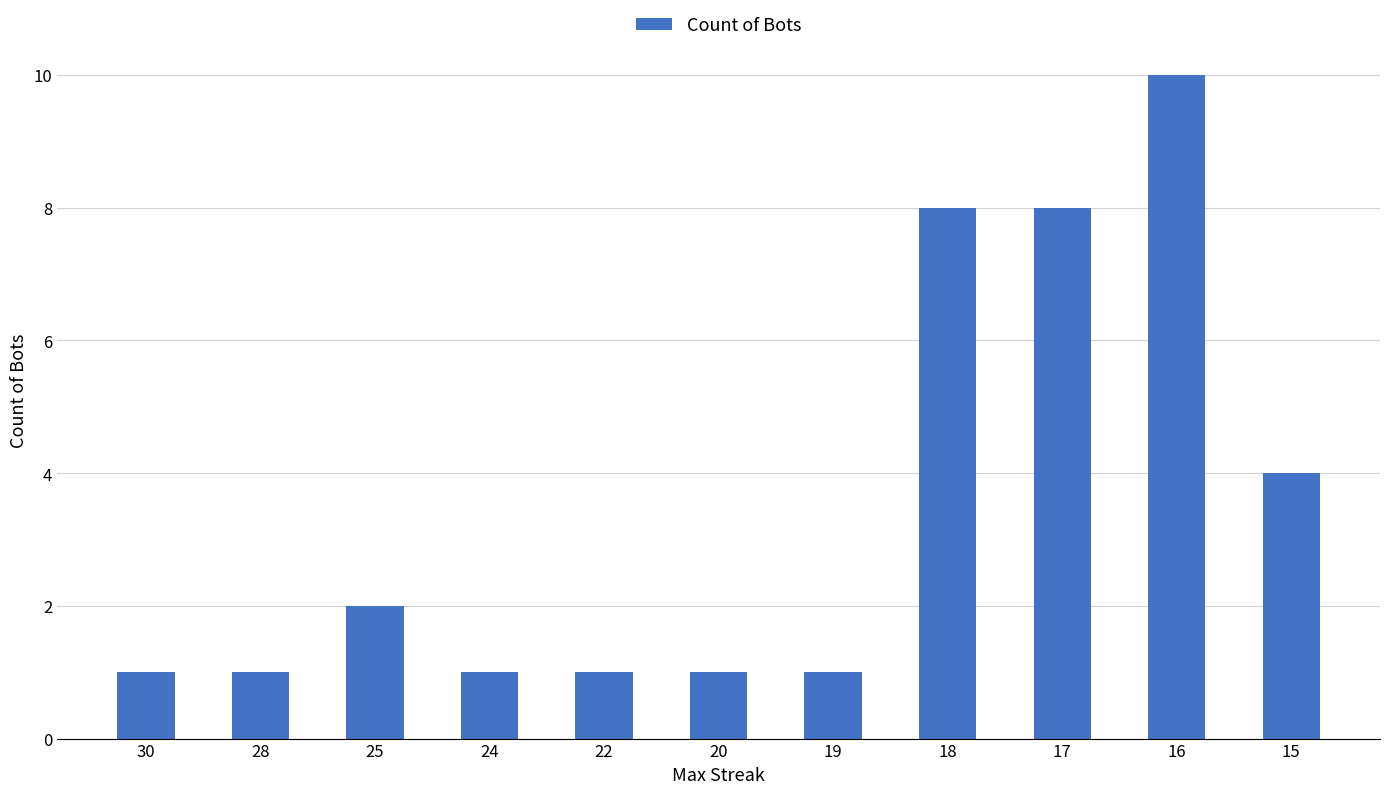

How many categories are shown in the chart?

11